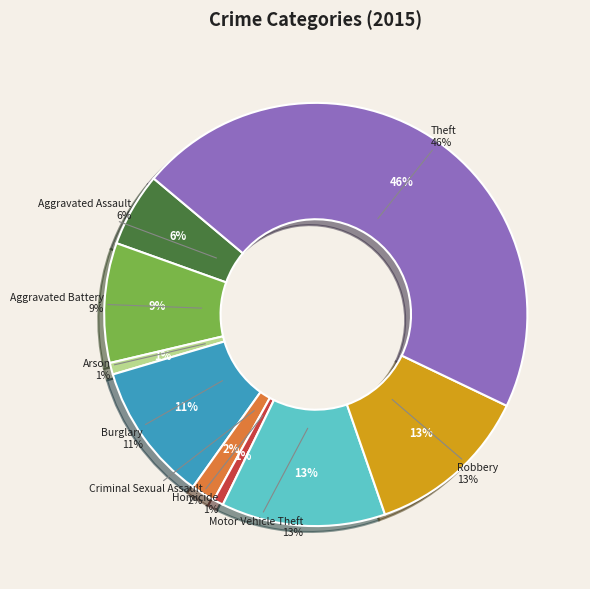

What is the smallest slice in the pie chart?

Homicide